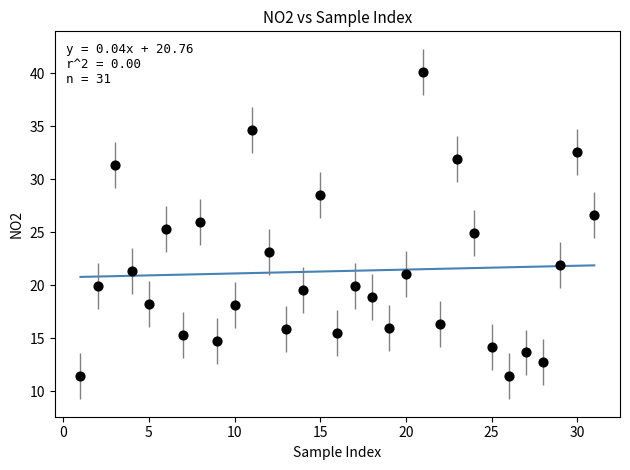

What is the range of Y values (max minus min)?

28.7